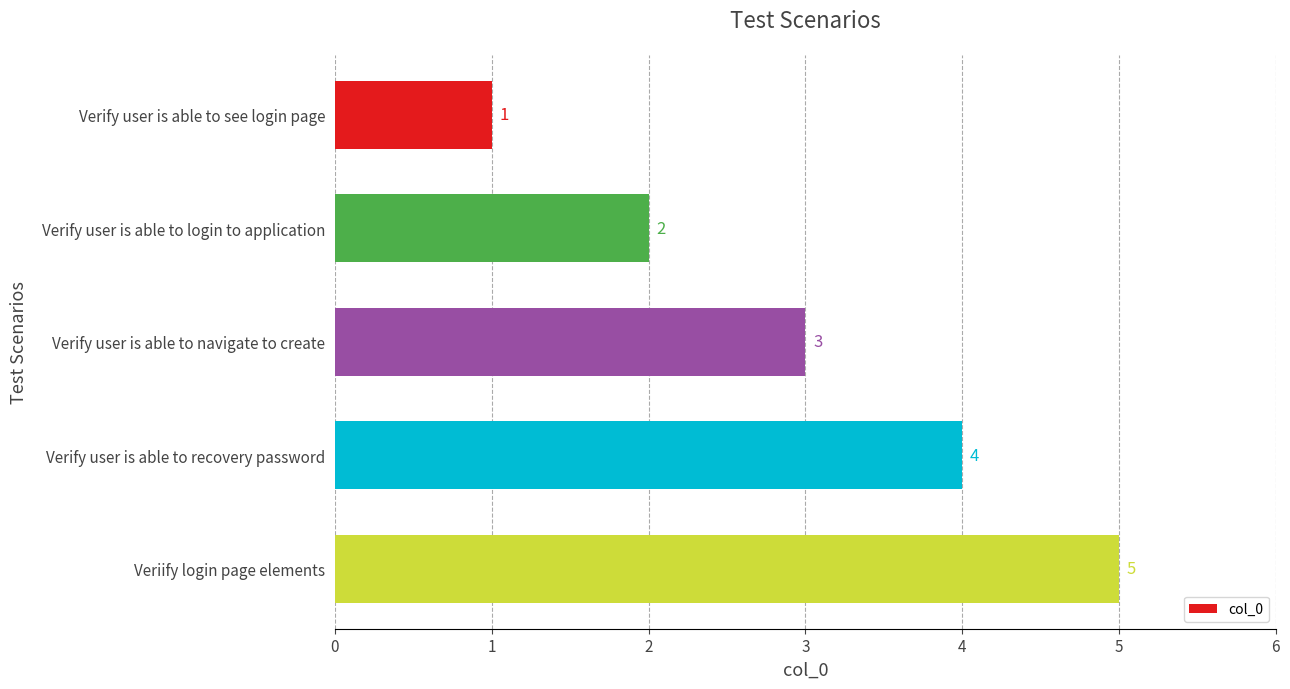

List the labels in order of value, largest first.

Veriify login page elements, Verify user is able to recovery password, Verify user is able to navigate to create, Verify user is able to login to application, Verify user is able to see login page